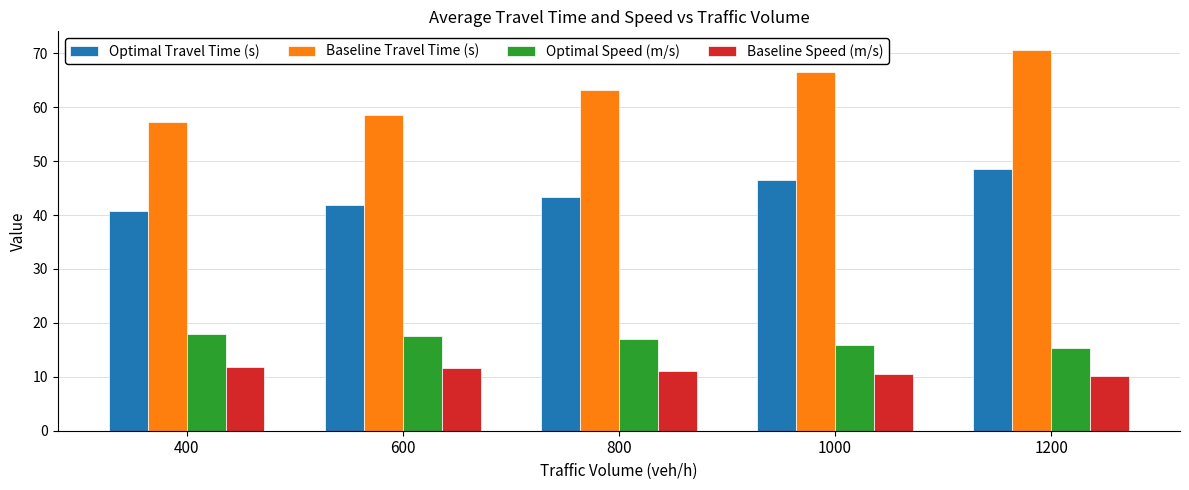

What is the sum of the Baseline Speed (m/s) values at 800 and 600?

22.6